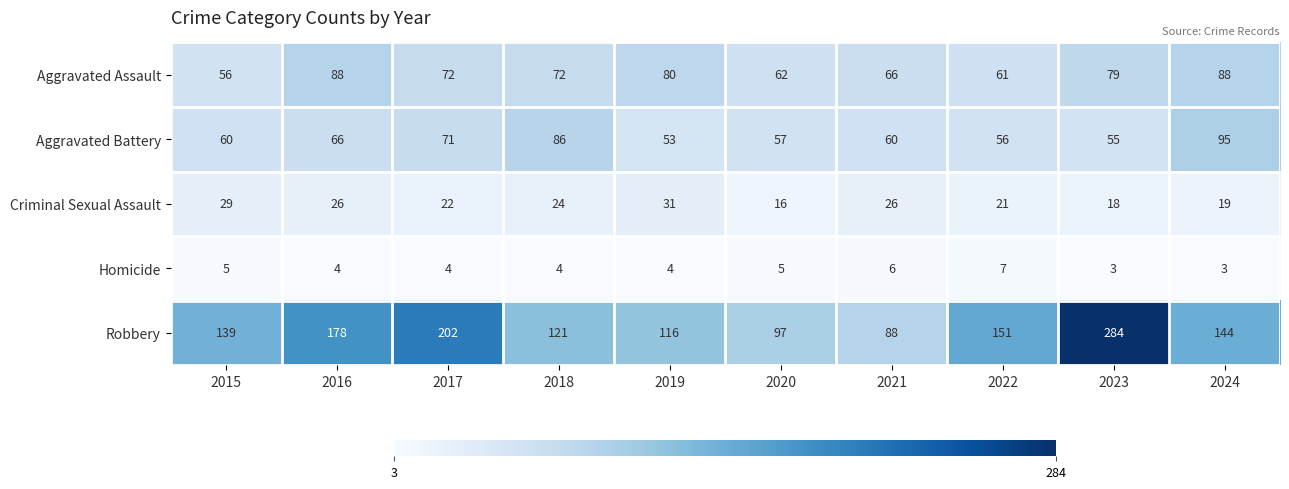

What value does the Aggravated Assault series have at 2024, to the nearest 10?

90